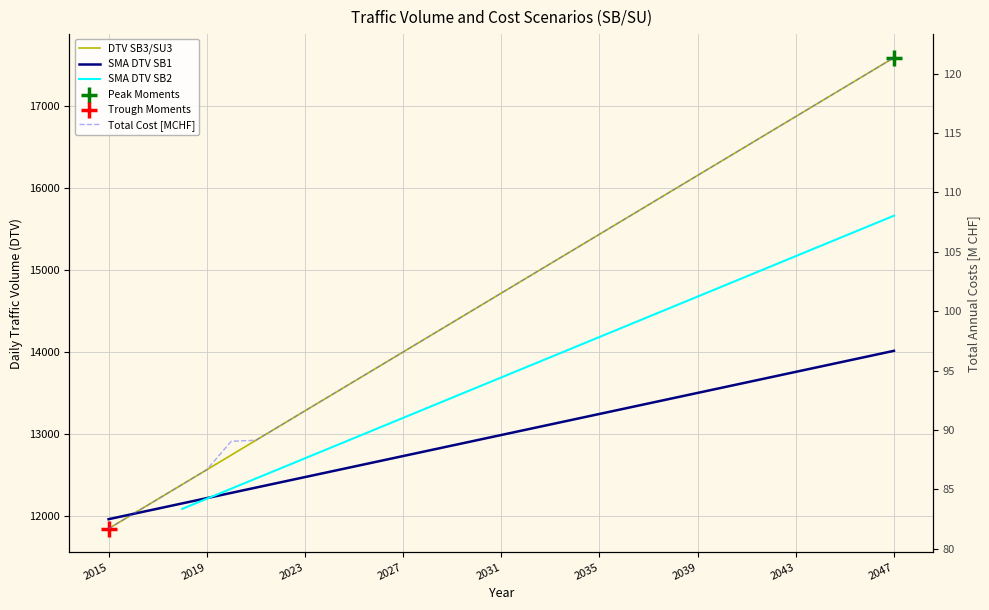

At how many categories does at least one series exceed 8094?

33